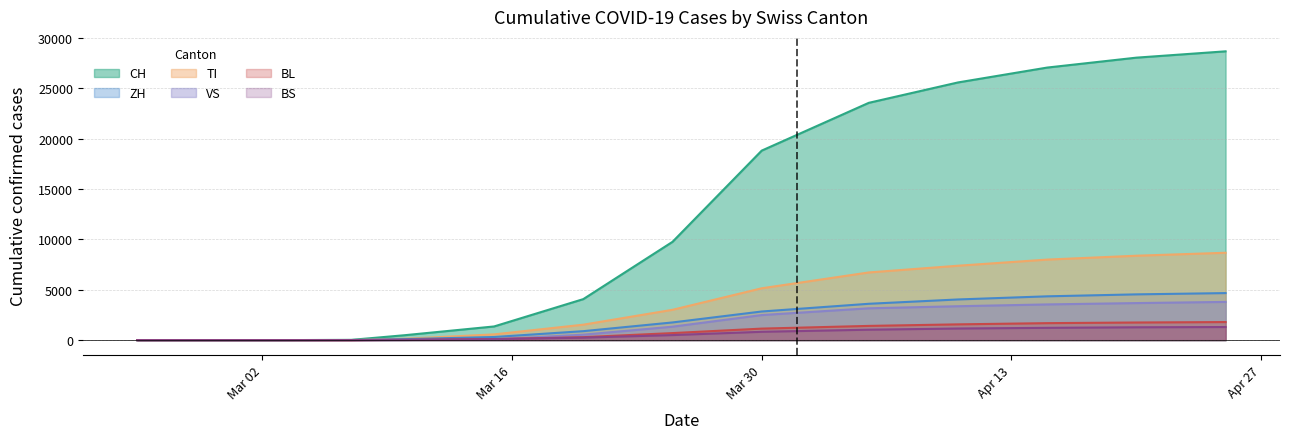

Reading left to right, what are all the values shown in this chart?

CH: 0	0	0	0	0	0	0	0	0	27	491	1359	4075	9765	18827	23574	25600	27078	28063	28691
TI: 0	0	0	0	0	0	0	0	0	3	137	572	1535	3013	5151	6724	7392	8002	8386	8680
VS: 0	0	0	0	0	0	0	0	0	0	12	81	540	1337	2491	3163	3369	3548	3681	3797
ZH: 0	0	0	0	0	0	0	0	0	10	100	310	891	1757	2845	3611	4041	4352	4547	4673
BL: 0	0	0	0	0	0	0	0	0	2	25	105	295	700	1145	1414	1567	1688	1752	1797
BS: 0	0	0	0	0	0	0	0	0	2	30	98	248	502	828	1037	1155	1222	1276	1302